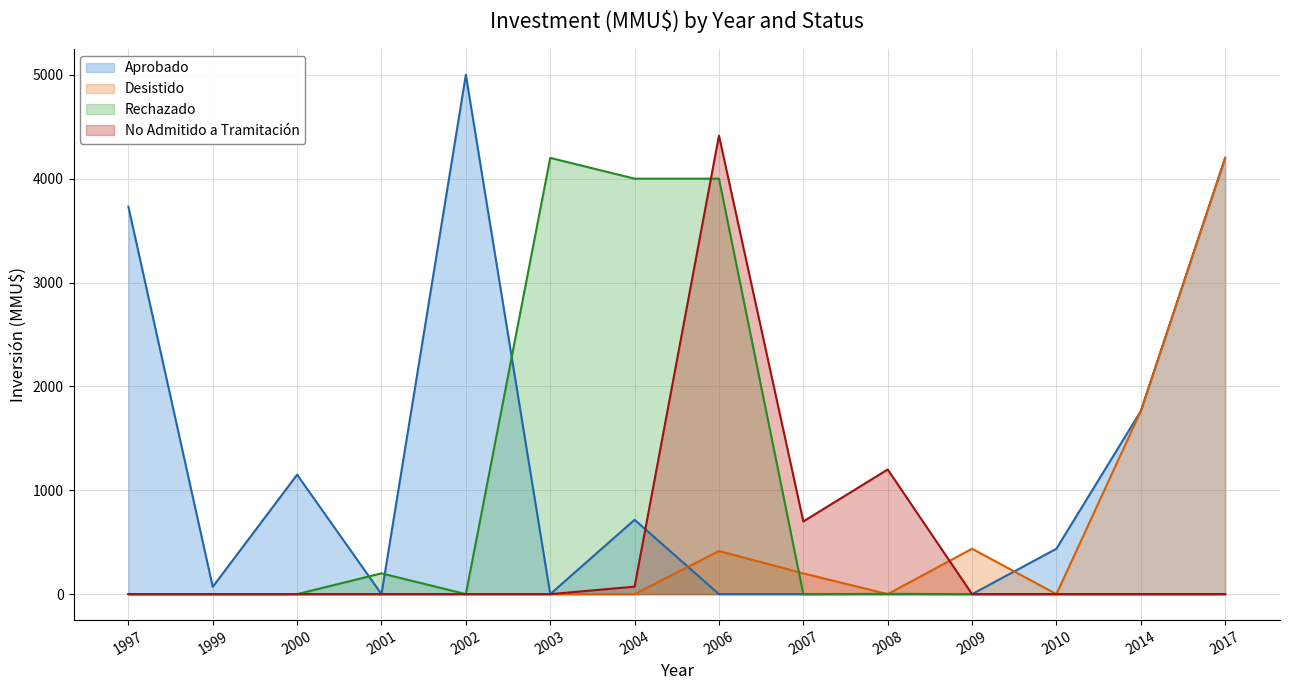

What is the maximum value for Rechazado?

4200.0